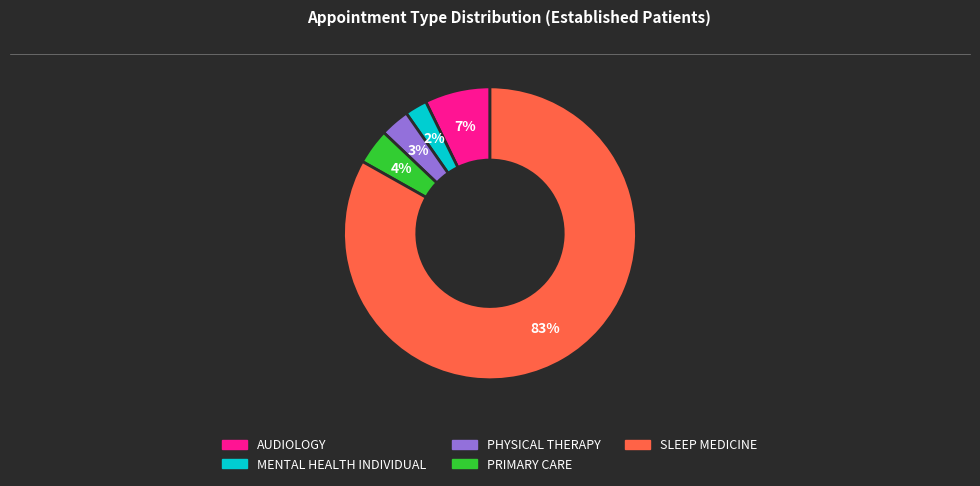

How many segments does this pie chart have?

5